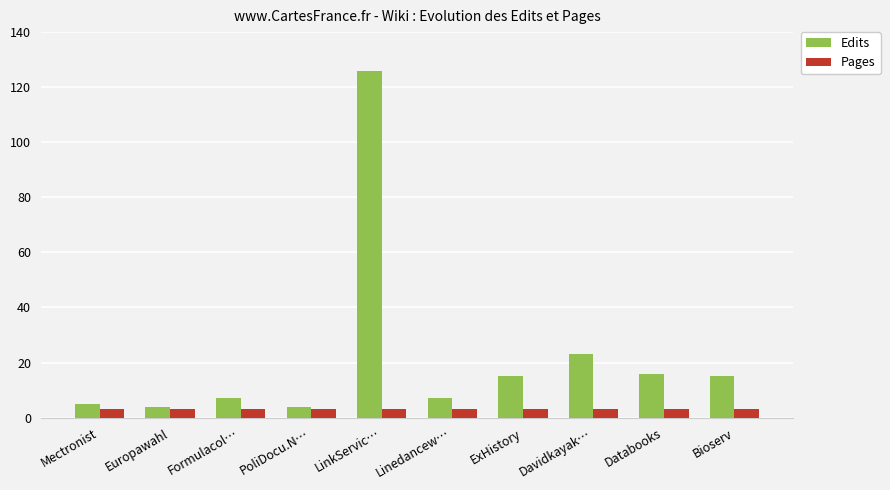

The value of Edits at Davidkayak… is 11. True or false?

False